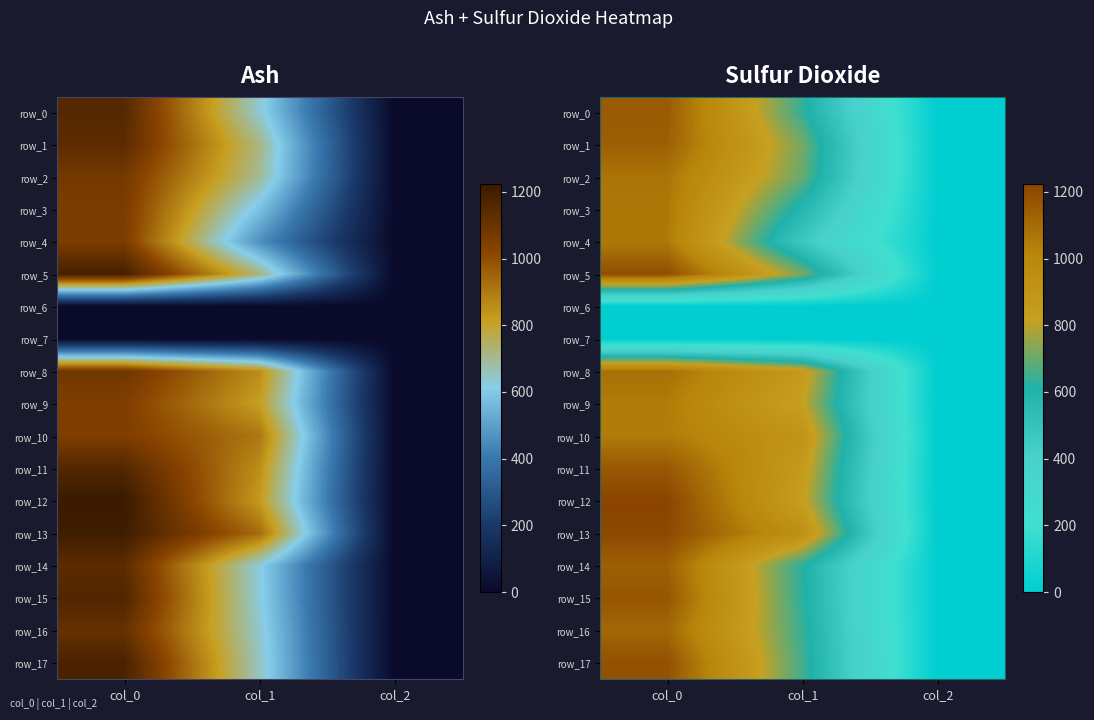

At which category is the sum across all series the highest?

col_0